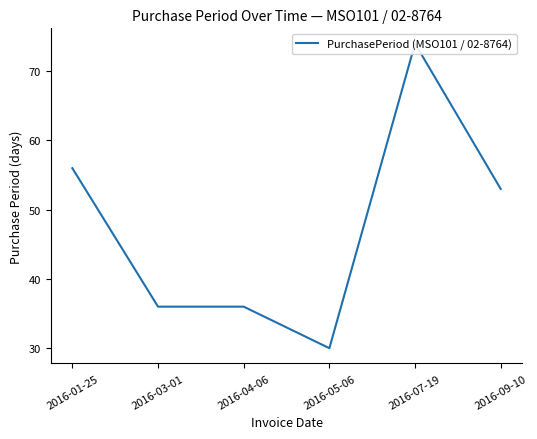

Which label corresponds to the smallest value in the chart?

2016-05-06